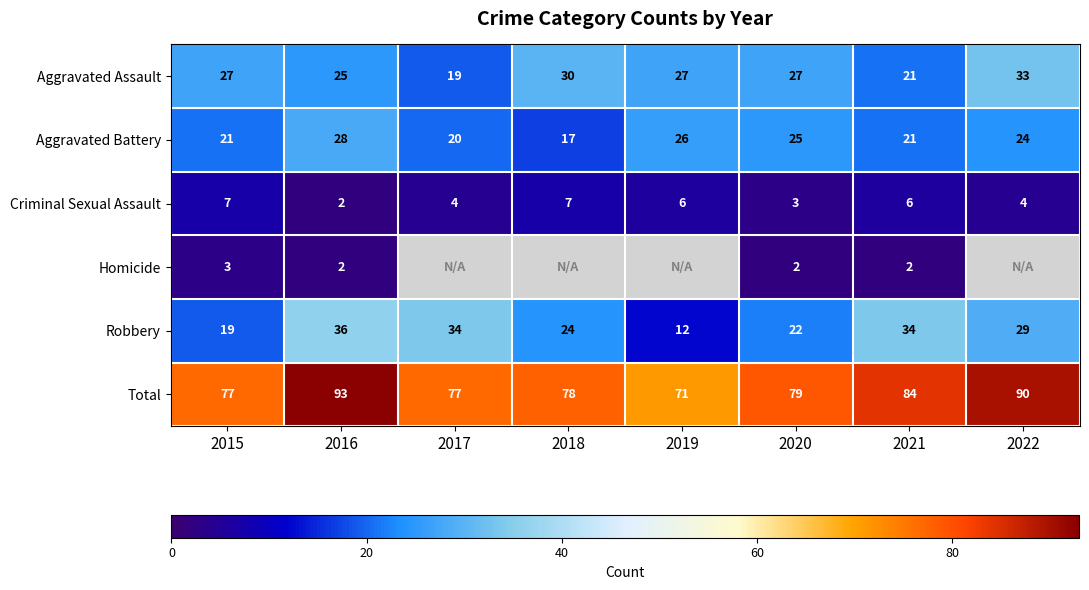

What is the maximum value shown in the chart?

93.0